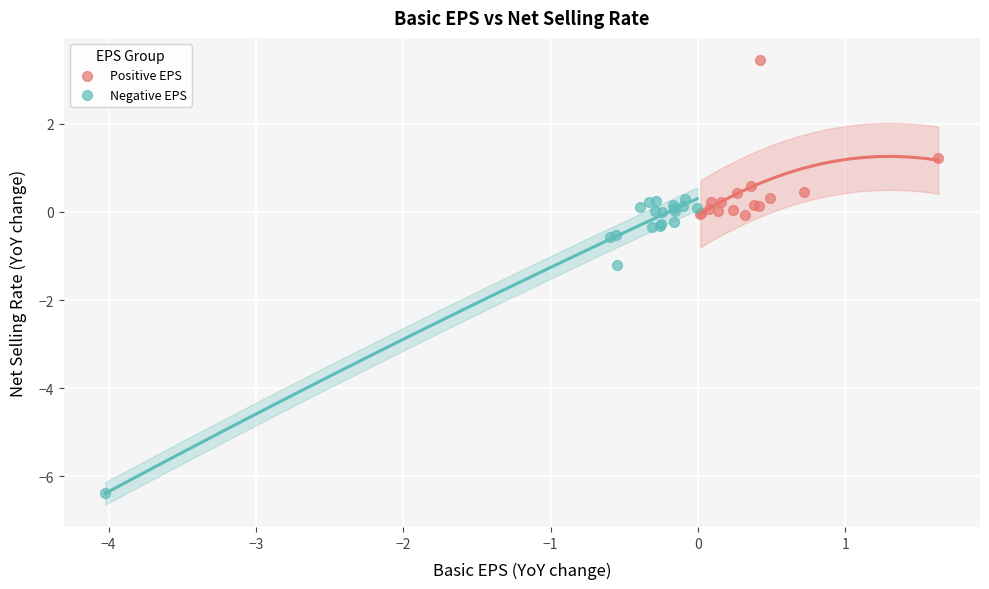

Which series contains the lowest Y value?

Negative EPS